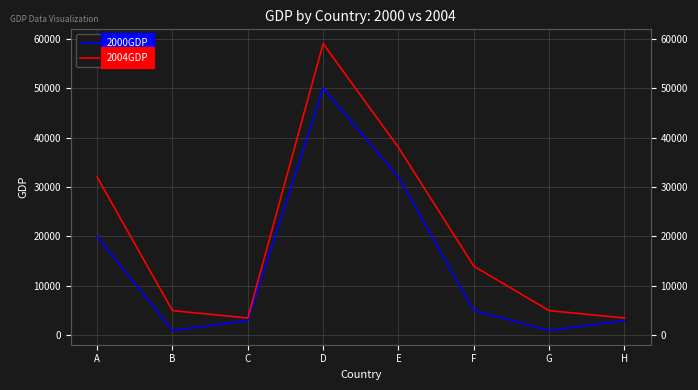

Which category has the lowest value in the 2004GDP series?

C